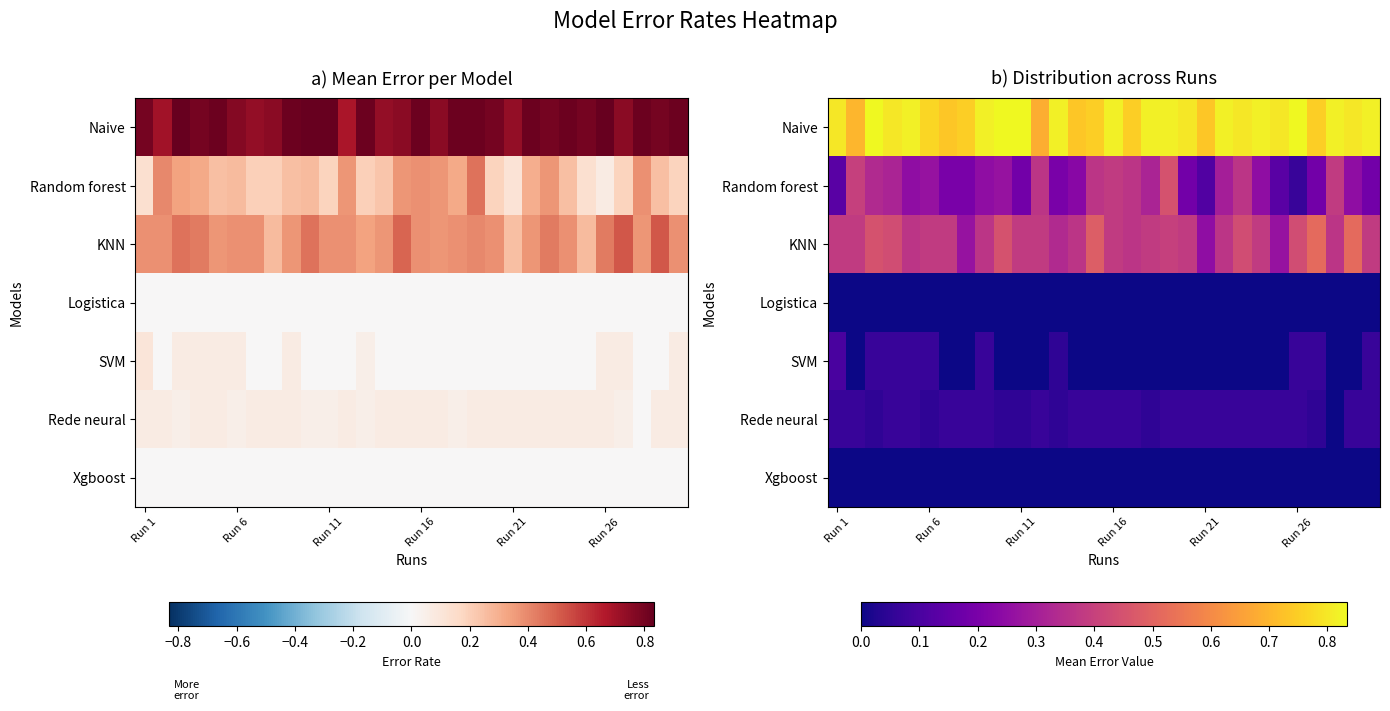

What is the average value of the Random forest series?

0.3